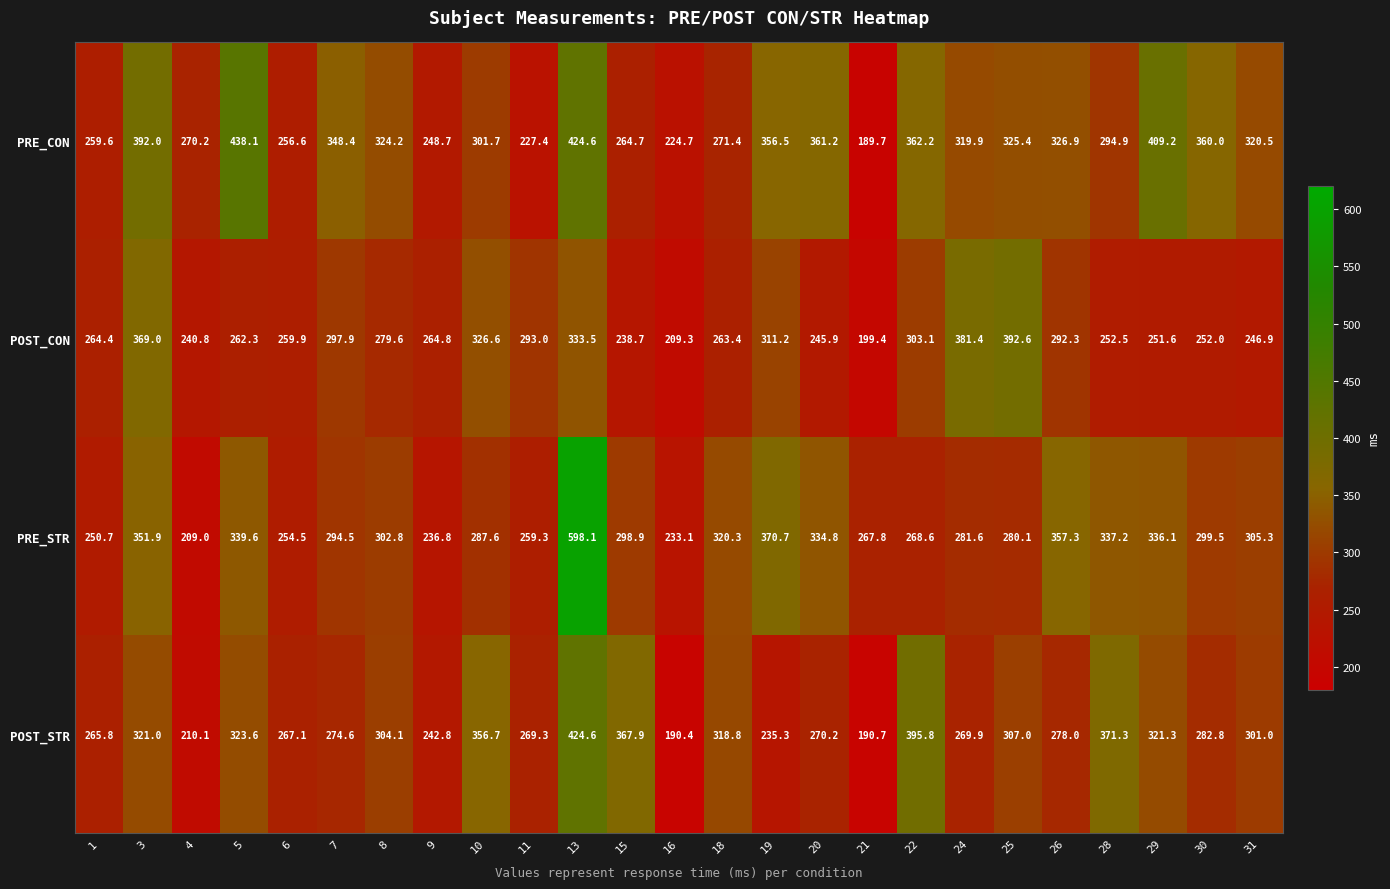

How many data points in POST_STR are above 282?

13